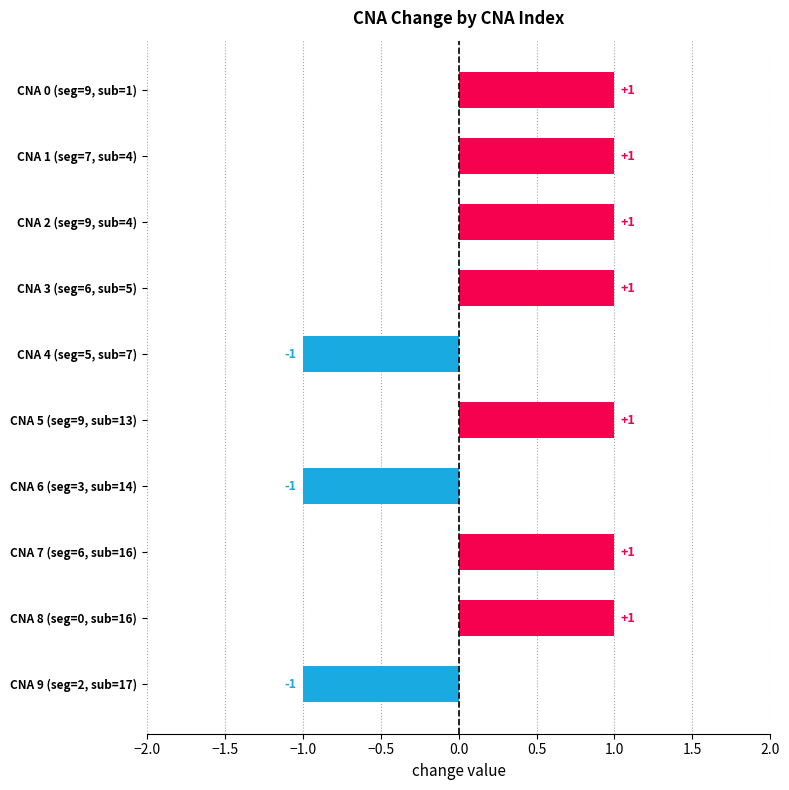

Which has a higher value, 8 or 1?

8